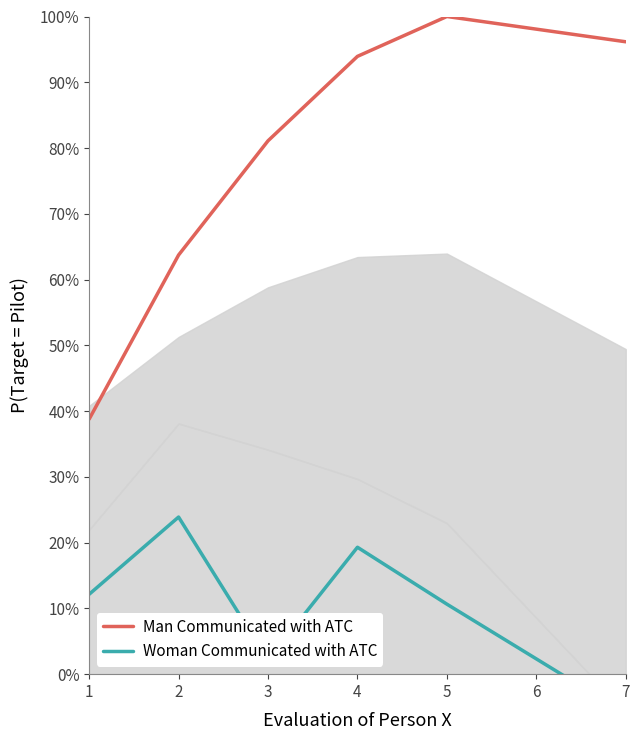

What is the difference between the highest and lowest values at 1?

0.3